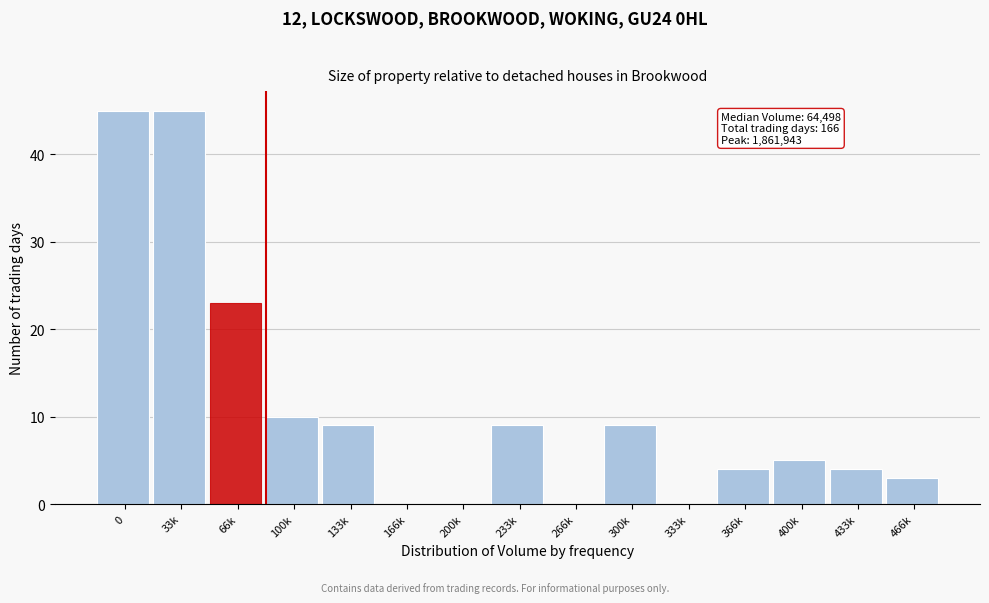

Reading right to left, transcribe all the data shown in this chart.

466k=3	433k=4	400k=5	366k=4	333k=0	300k=9	266k=0	233k=9	200k=0	166k=0	133k=9	100k=10	66k=23	33k=45	0=45